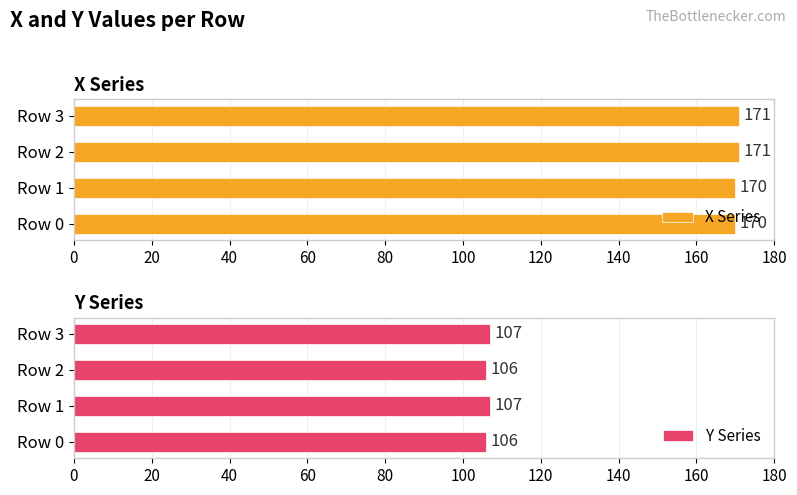

Is it true that X Series equals 170 at Row 0?

True